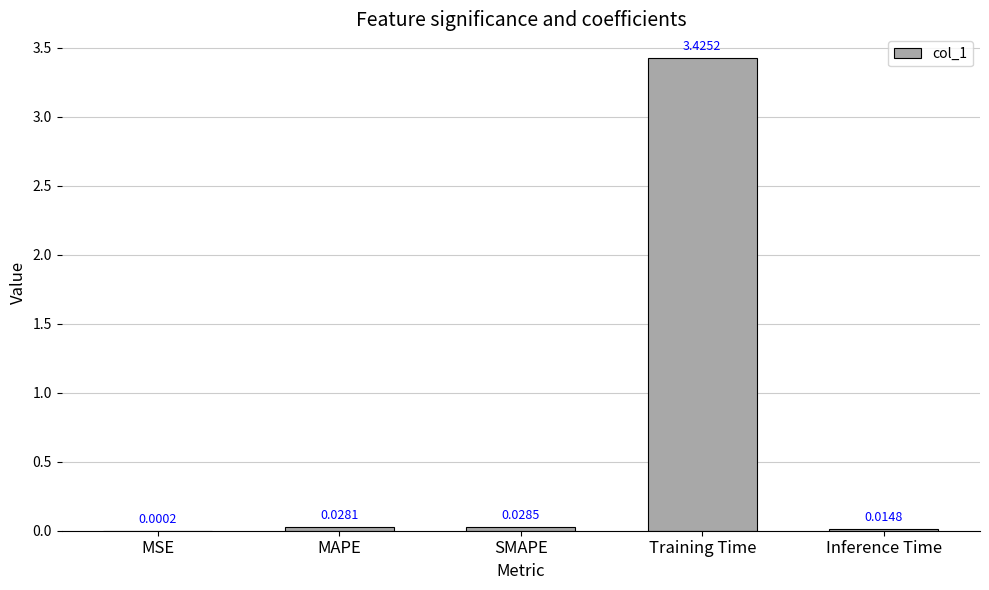

Where is the data nearest to the value 1?

SMAPE